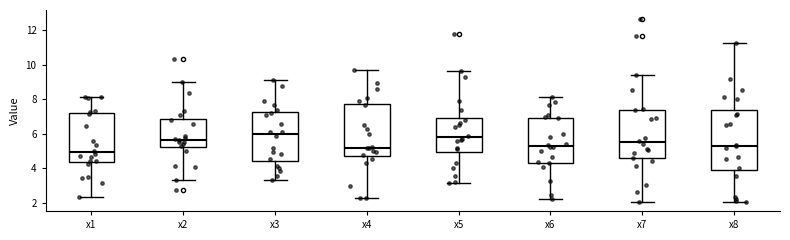

Which box's median line is the lowest?

x1